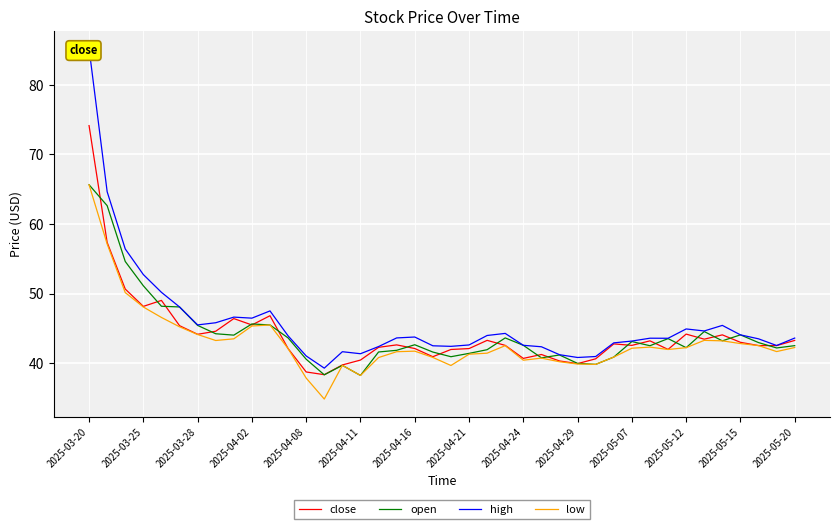

True or false: close and high cross at least once.

False